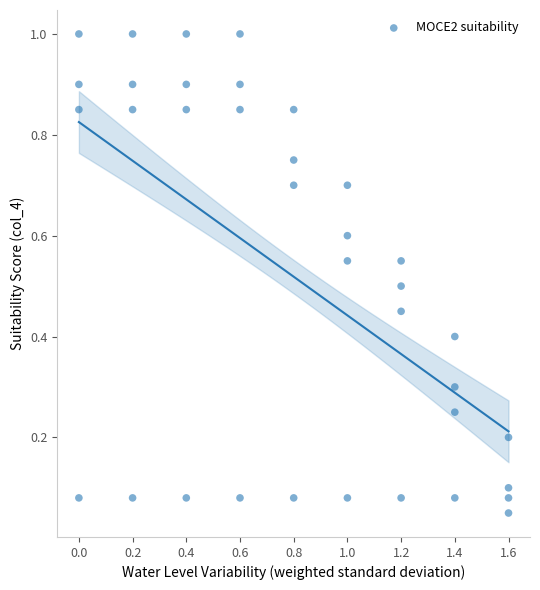

What is the range of X values (max minus min)?

1.6